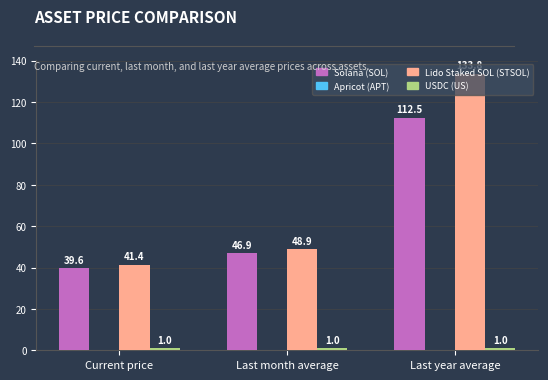

What is the total value across all series at Current price?

82.0